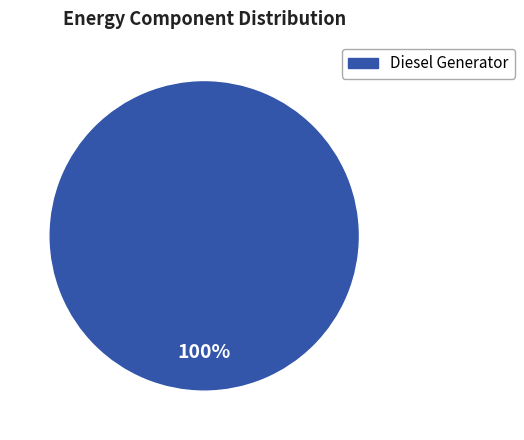

What is the majority slice?

Diesel Generator